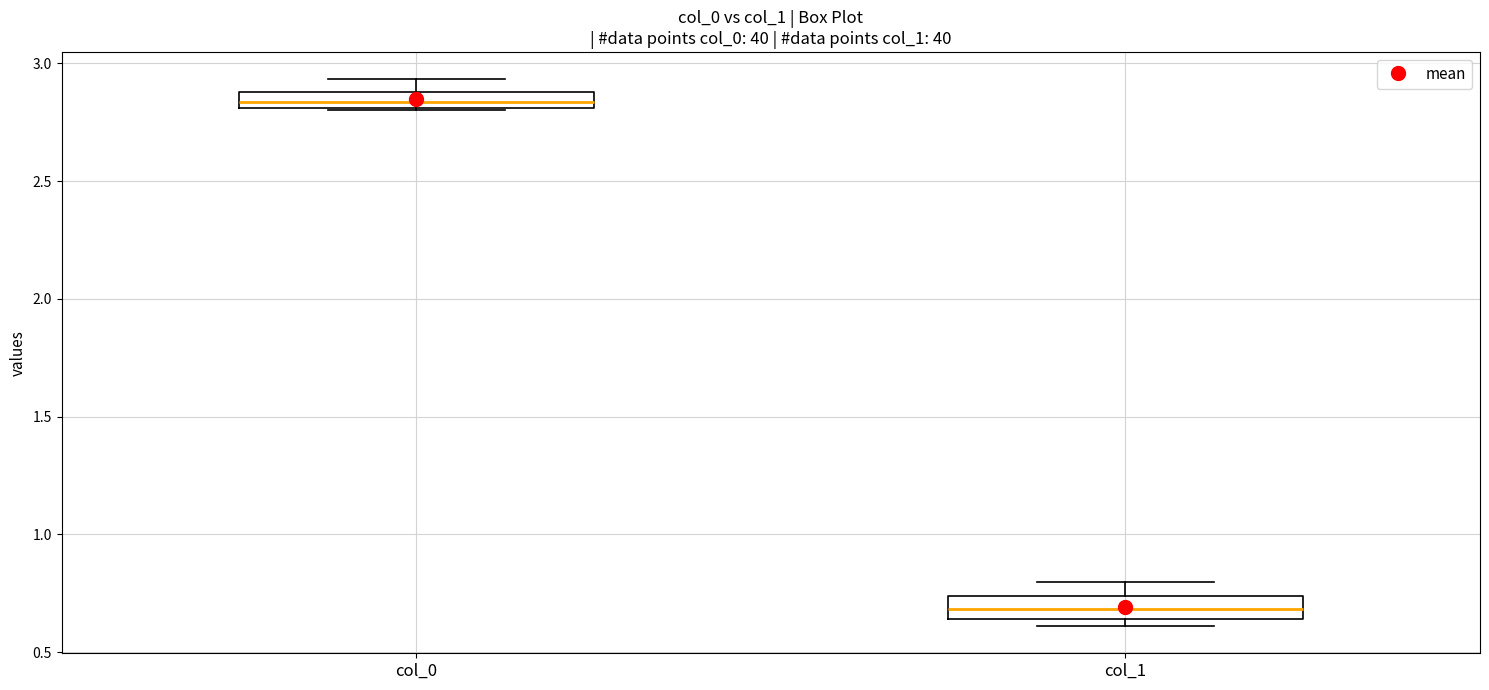

Which box has the lowest median line?

col_1